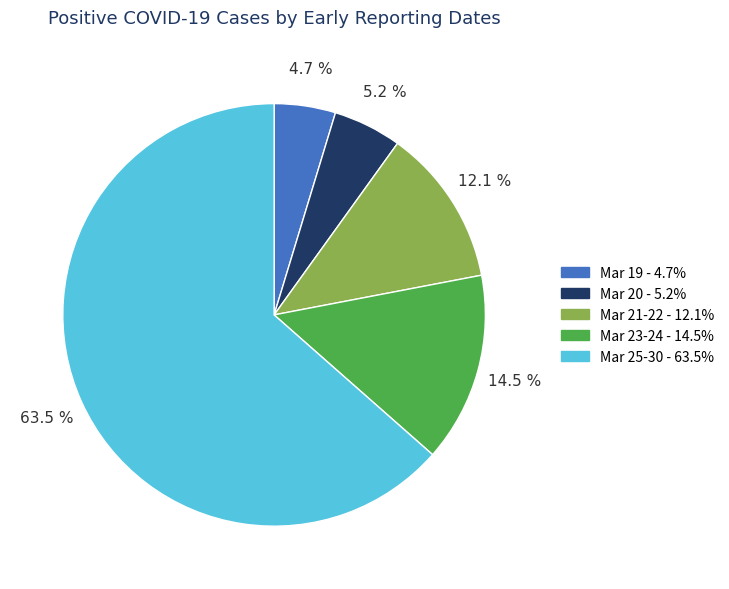

Is there any slice that represents more than half of the pie?

Yes